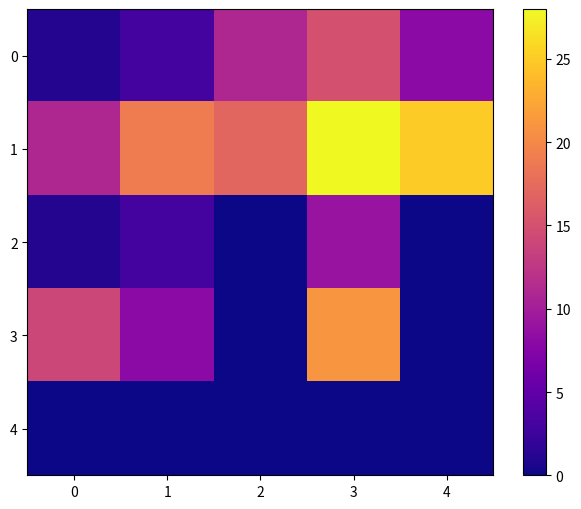

How many distinct data groups are displayed?

5